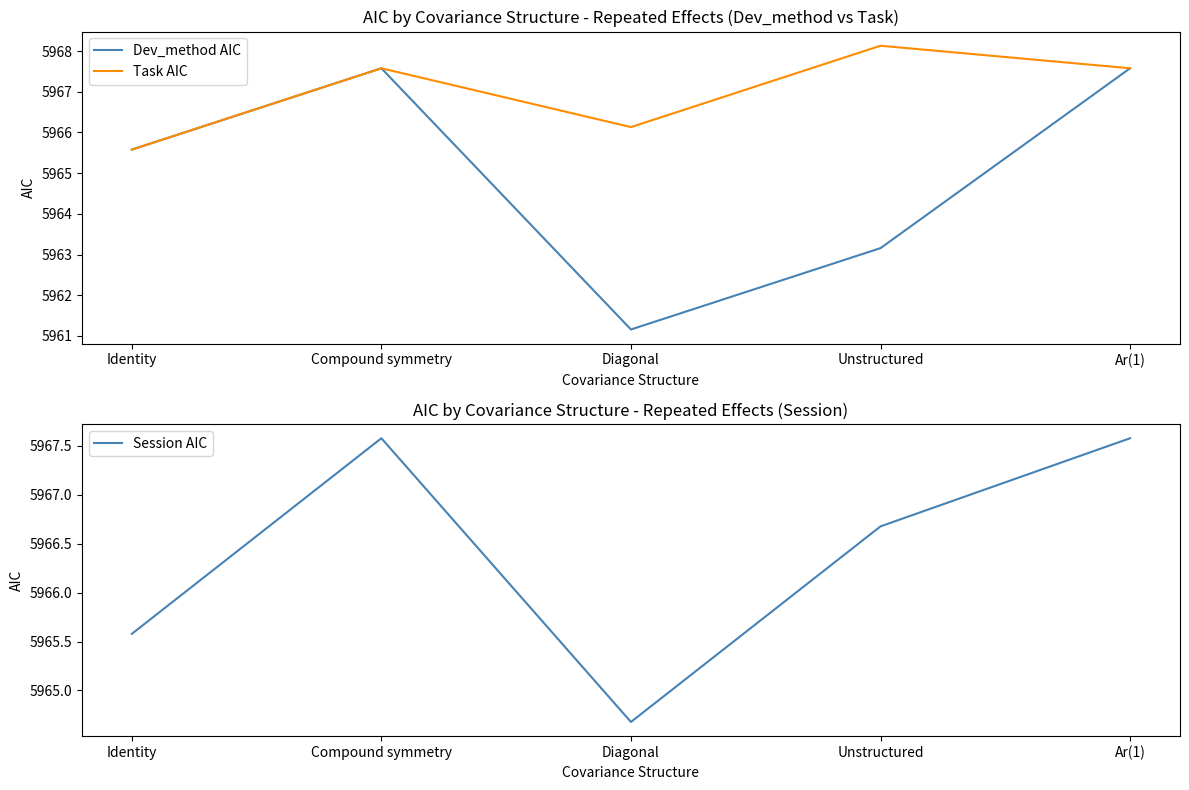

What is the difference between the maximum and second lowest values in the Dev_method AIC series?

4.4